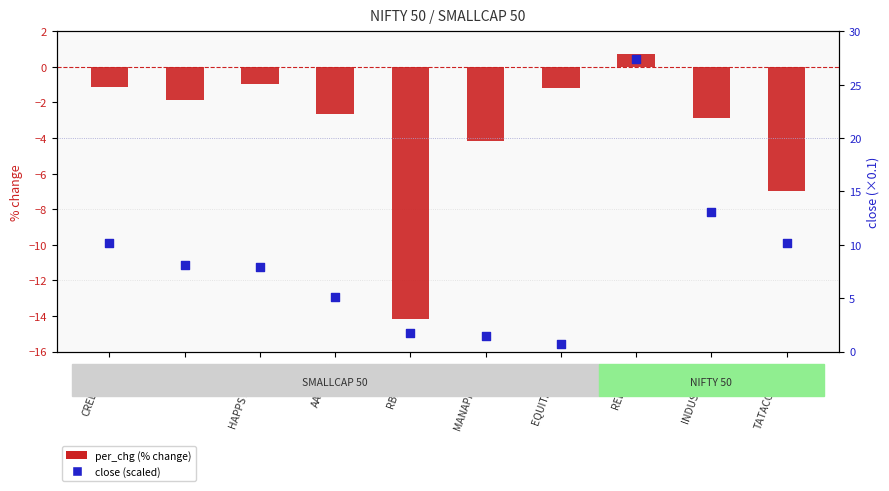

At how many categories does at least one series exceed 16?

1